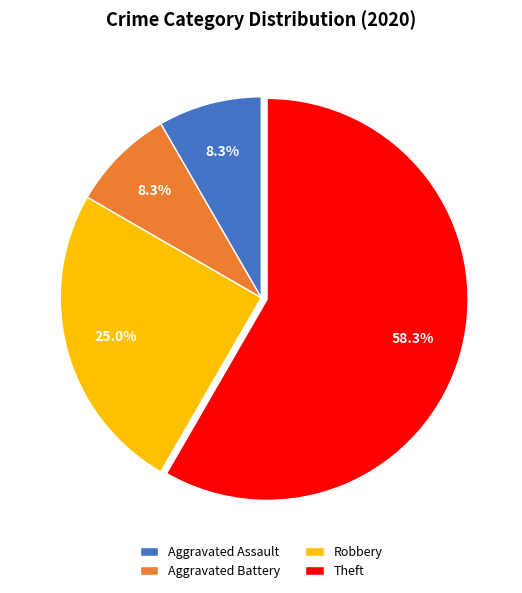

How many segments does this pie chart have?

4